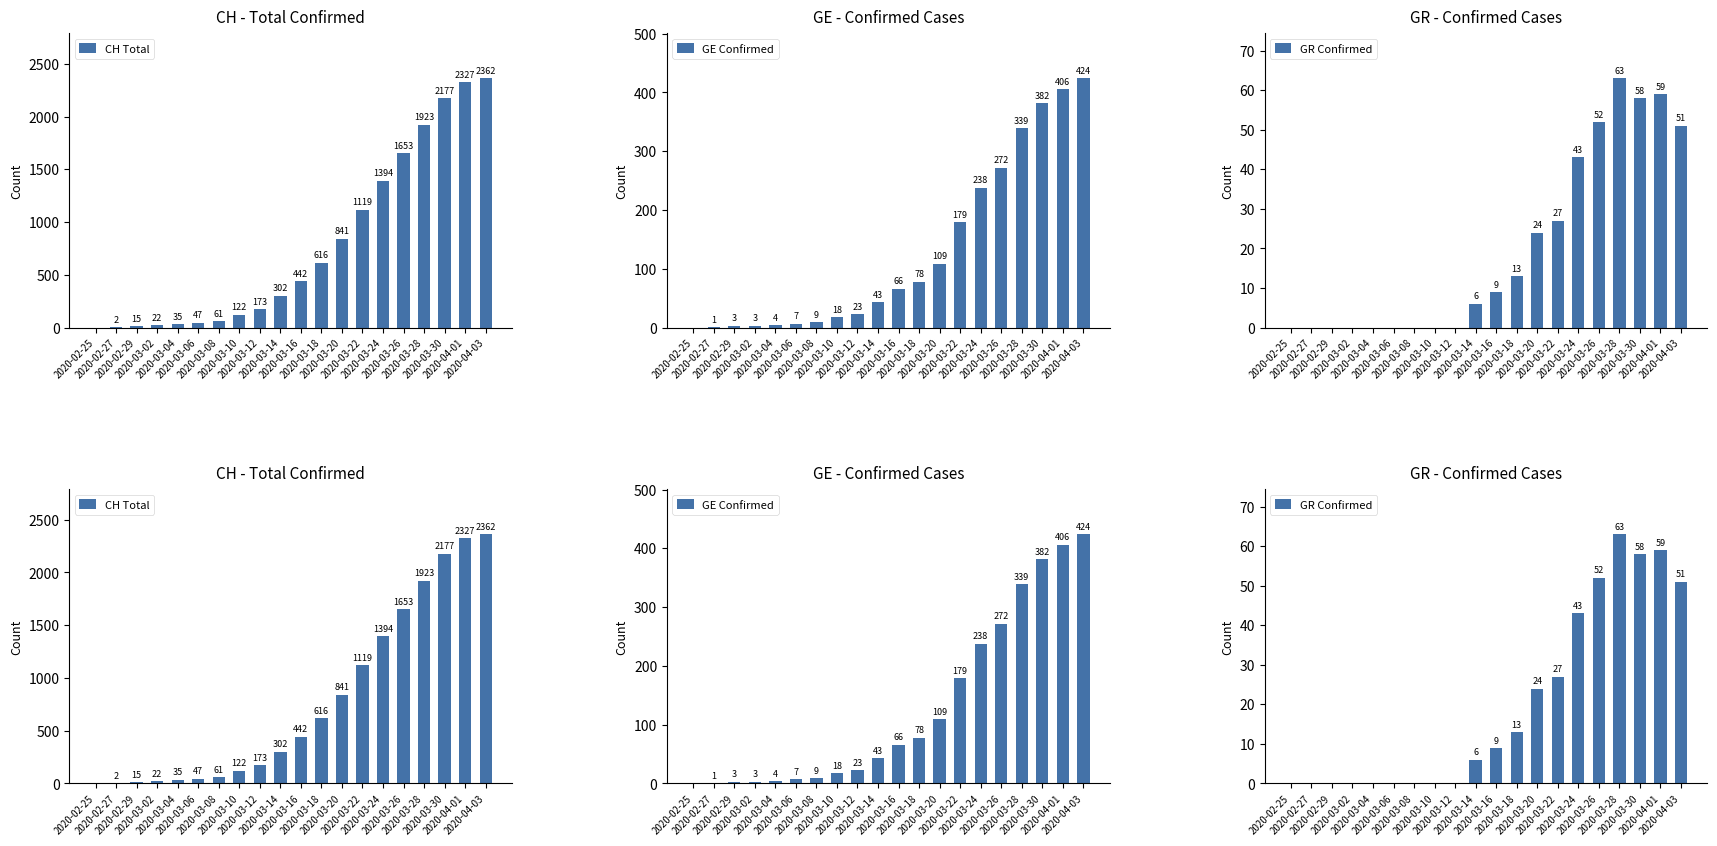

What is the spread (max minus min) of values at 2020-03-12?

173